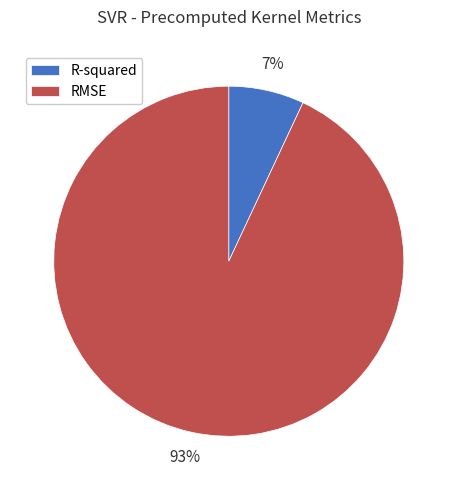

Is the sum of R-squared and RMSE greater than half?

Yes